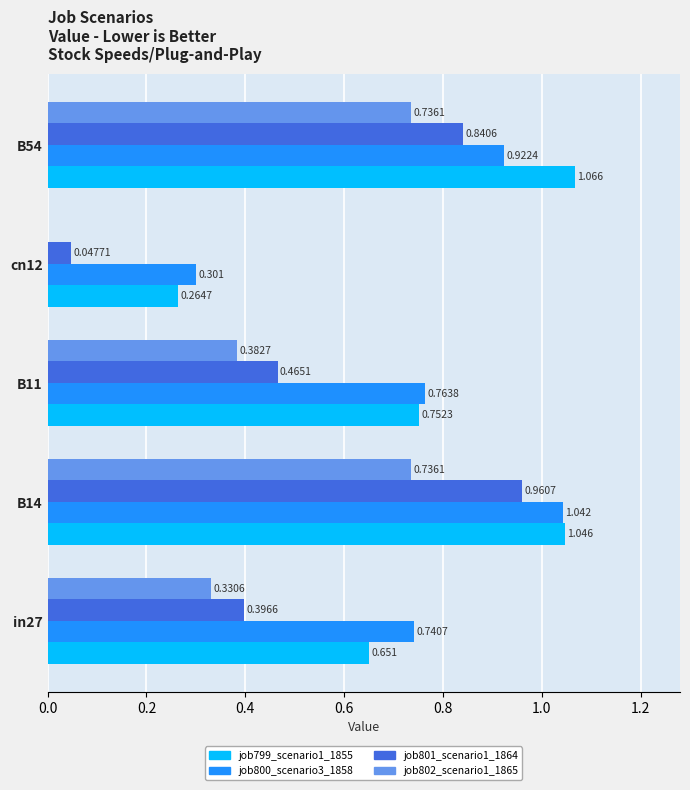

Is the value of job802_scenario1_1865 at B11 greater than the value of job800_scenario3_1858 at cn12?

Yes